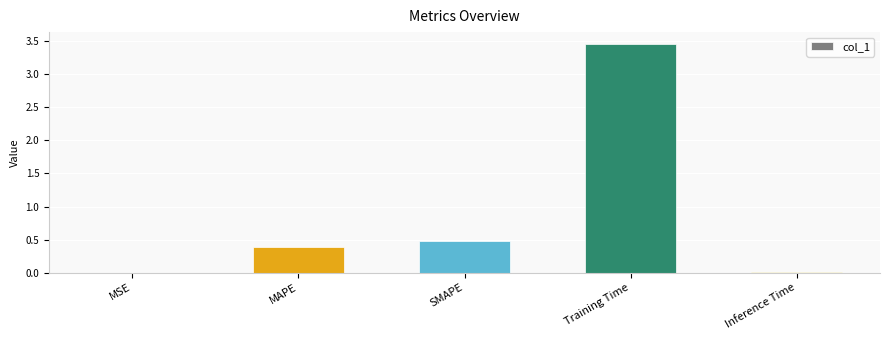

The value at Training Time is 3.5. True or false?

True